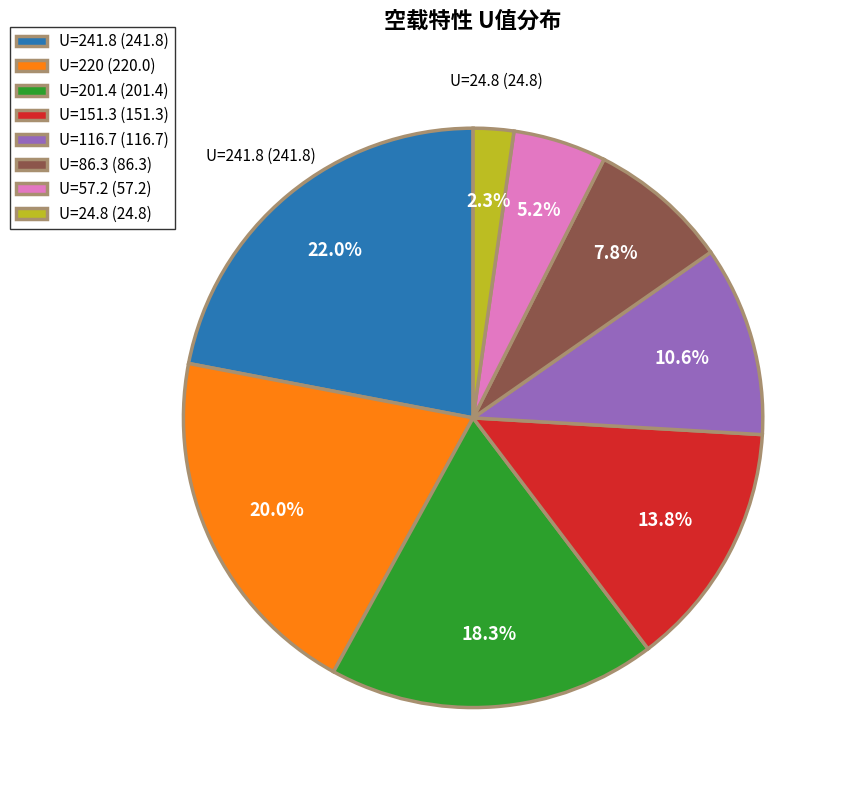

Combined, what portion of the pie is U=151.3 (151.3) and U=241.8 (241.8)?

35.8%